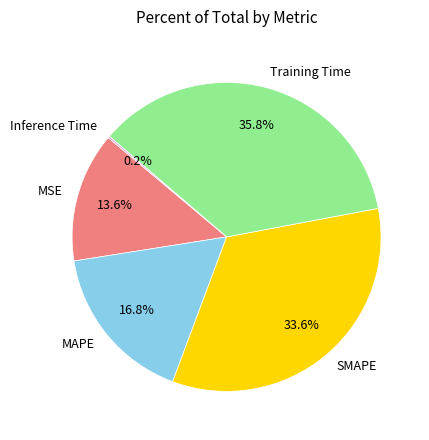

Which slice is the largest?

Training Time